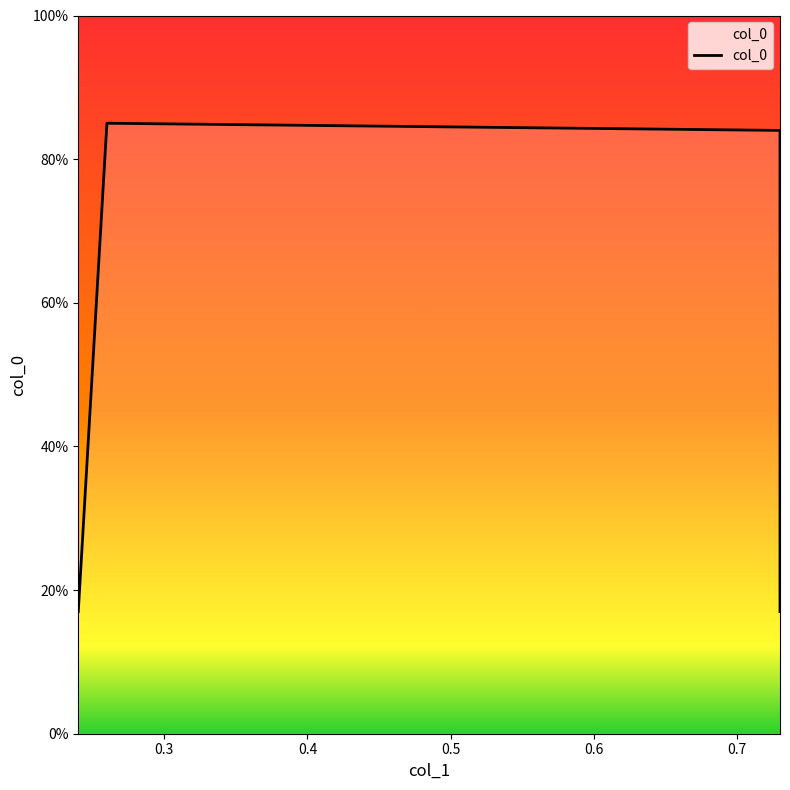

What is the difference between the second highest and minimum values?

0.7